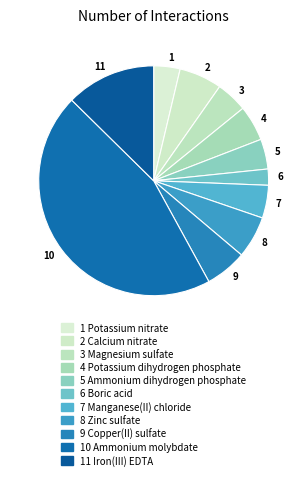

Do 6 and 5 together represent more than half of the pie?

No